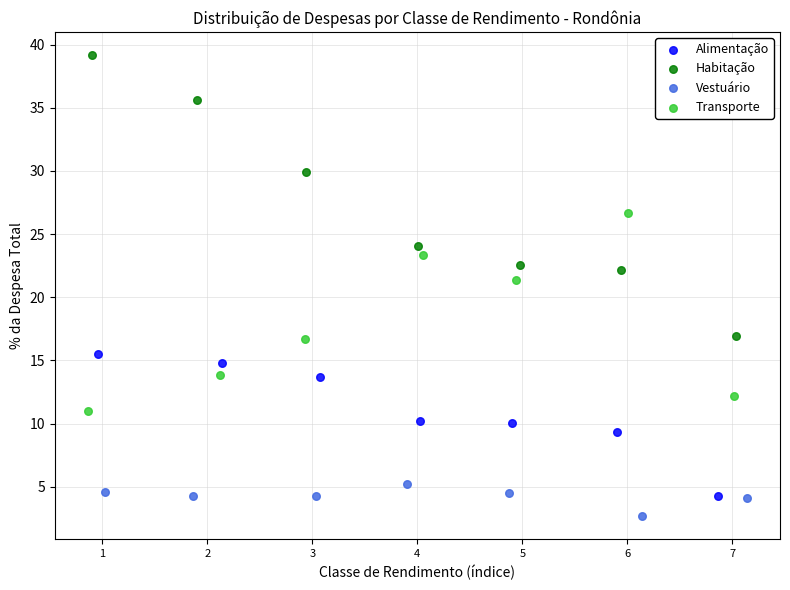

Which series has the widest spread of Y values?

Habitação